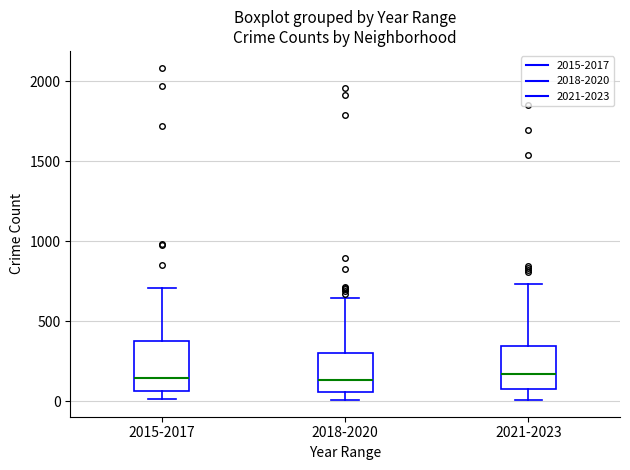

Where does the median line of the box for 2015-2017 sit on the y-axis? The values are not printed on the chart, so give them approximately, as read against the axis.

150